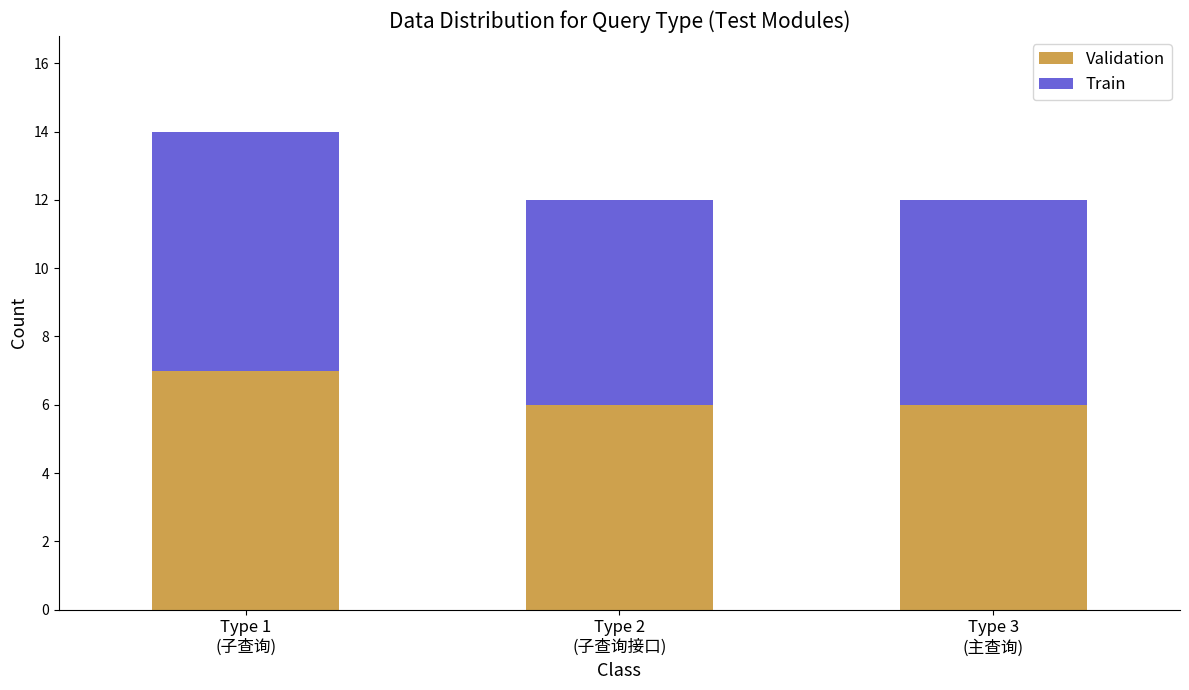

What is the sum of all Validation values?

19